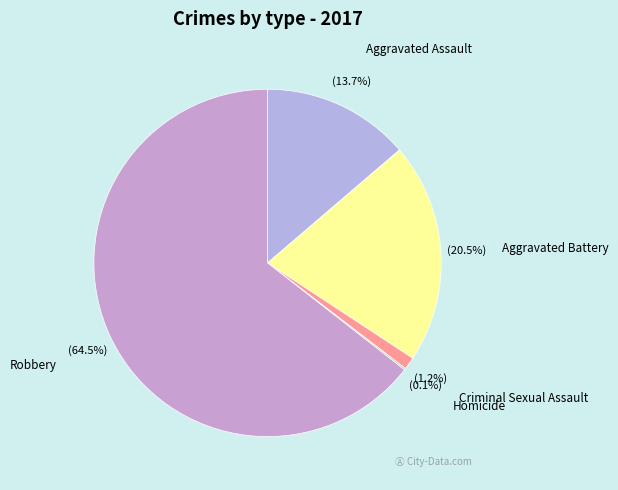

Combined, what portion of the pie is Aggravated Battery and Criminal Sexual Assault?

21.7%